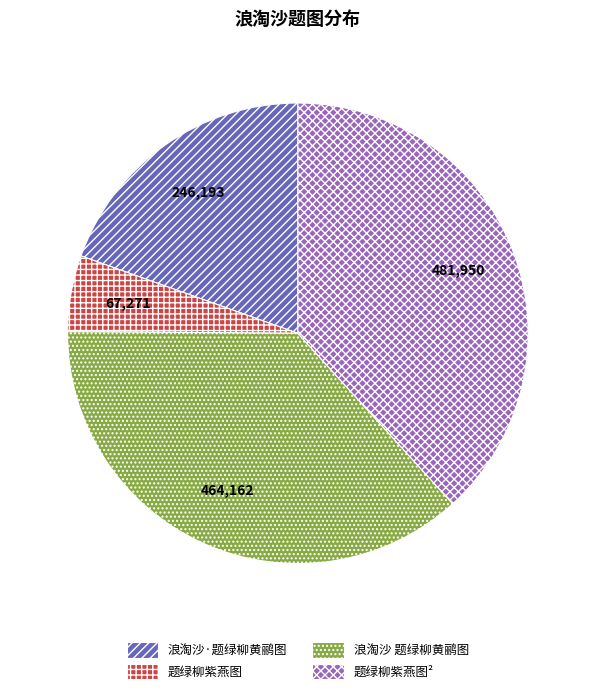

Is there a majority slice in this chart?

No